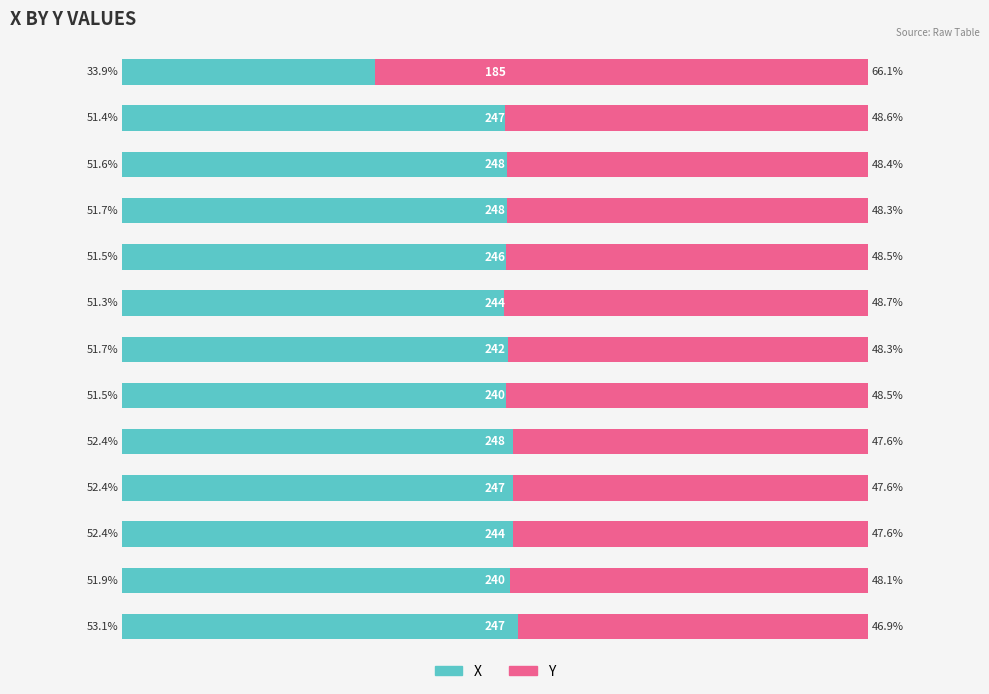

What are all the series names shown in the legend?

X, Y